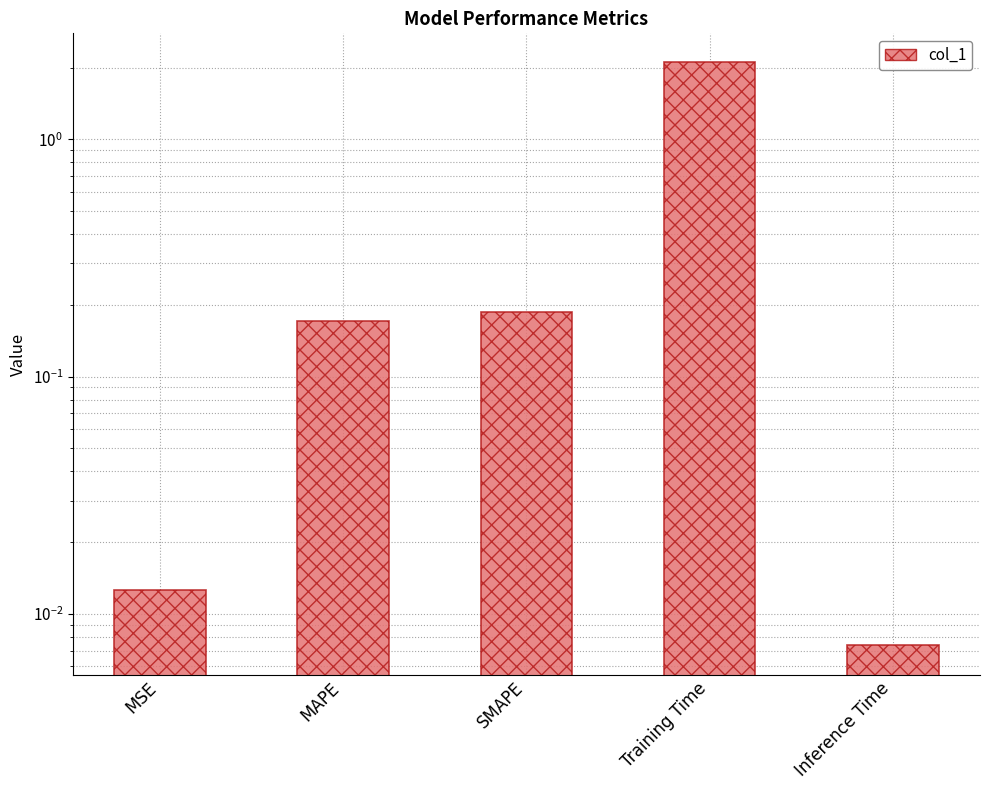

Rank the categories by value from highest to lowest.

Training Time, SMAPE, MAPE, MSE, Inference Time